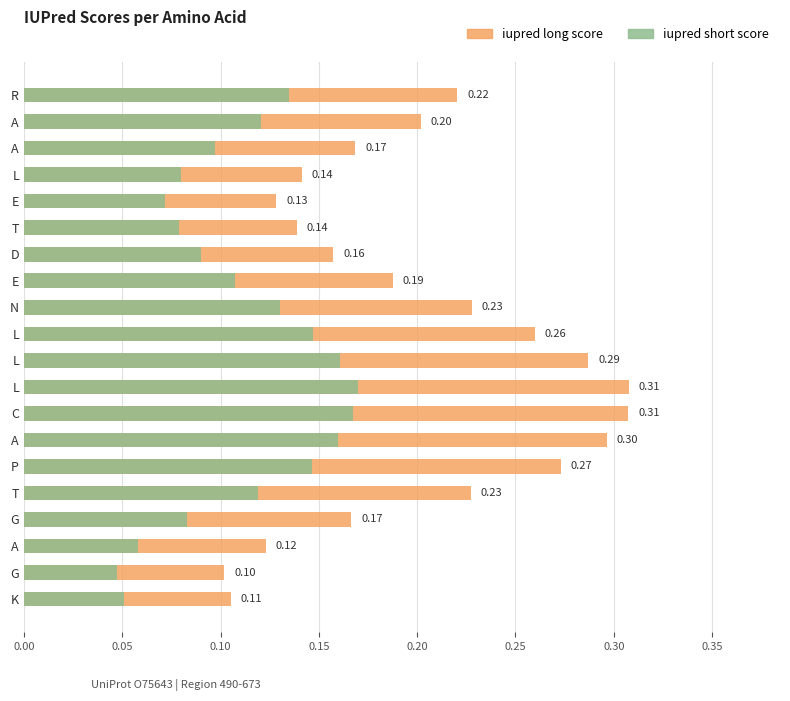

True or false: iupred short score has a value of 0.2 at L.

True